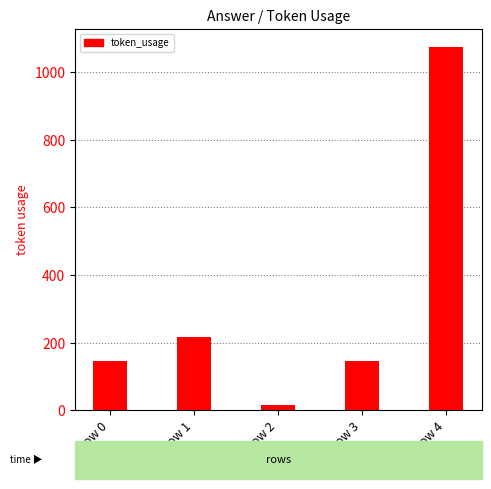

What is the difference between the maximum and minimum values?

1057